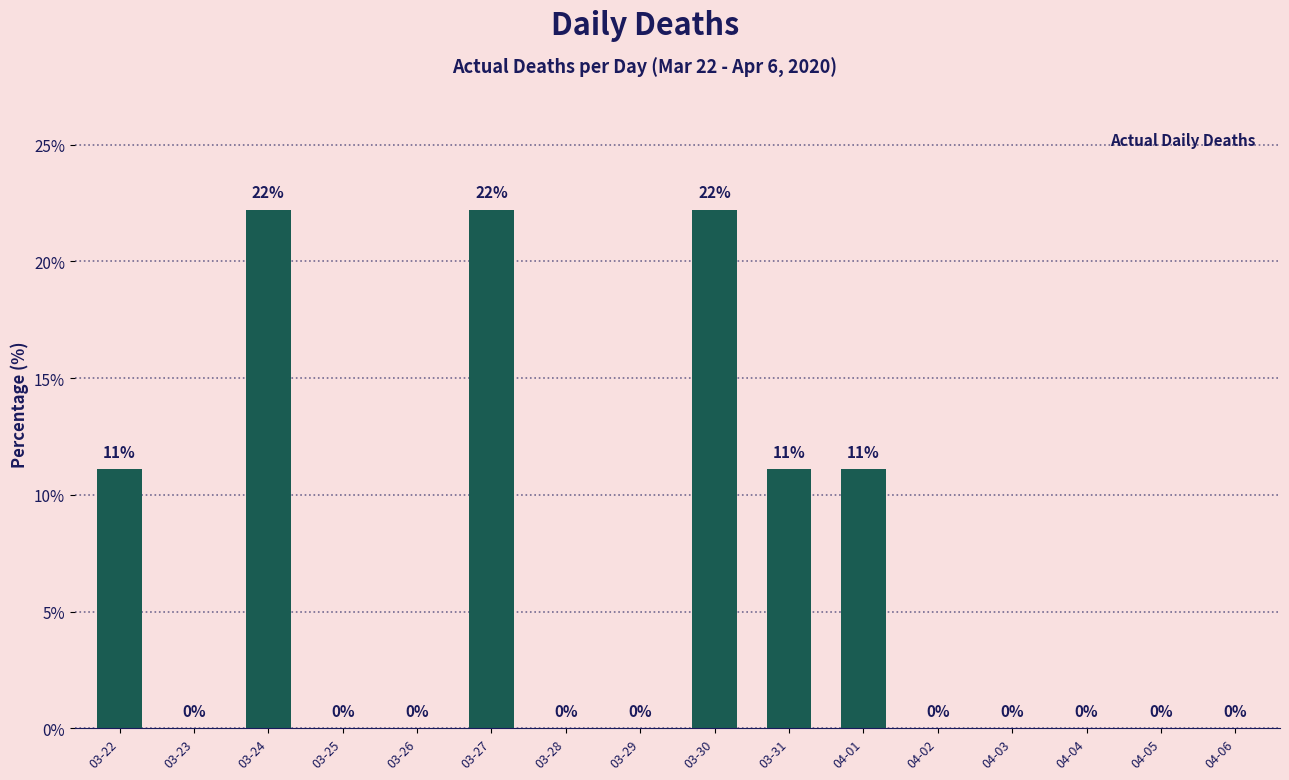

Which has a higher value, 03-22 or 04-02?

03-22